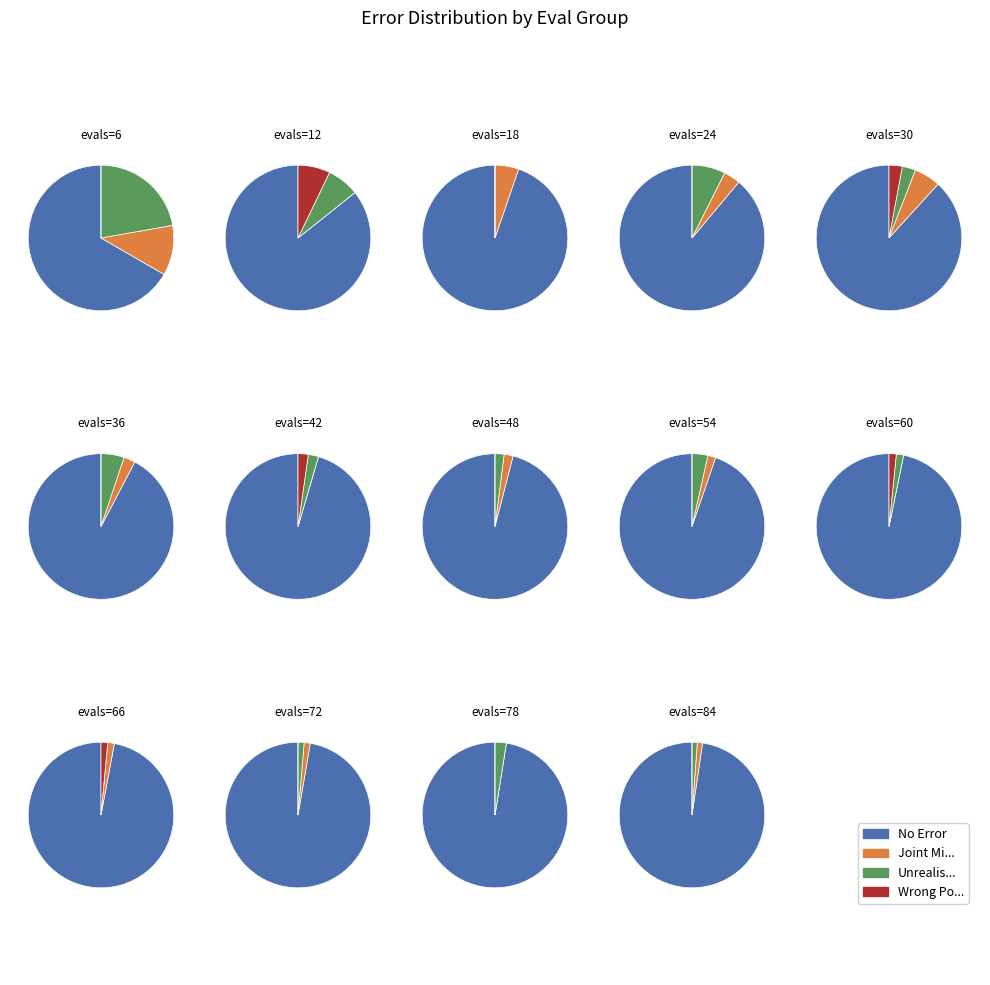

Which slice is the largest?

evals=84